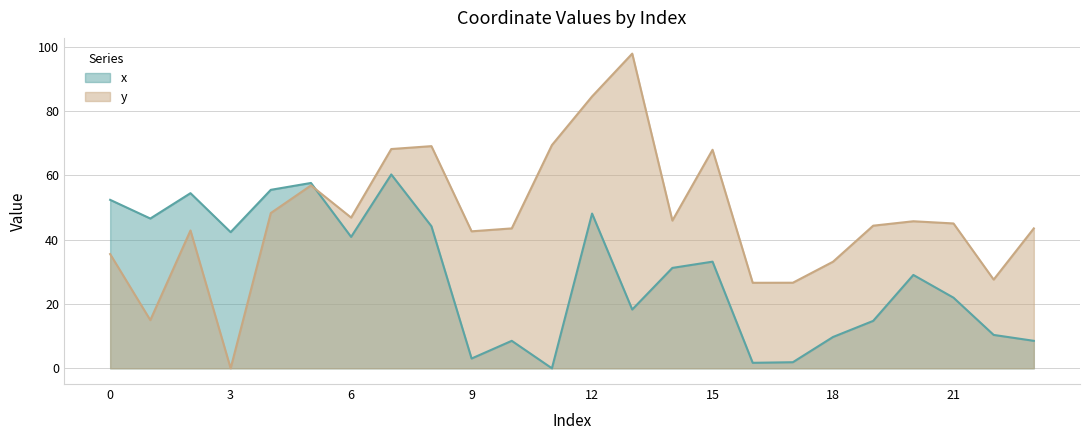

How many lines are shown in the chart?

2